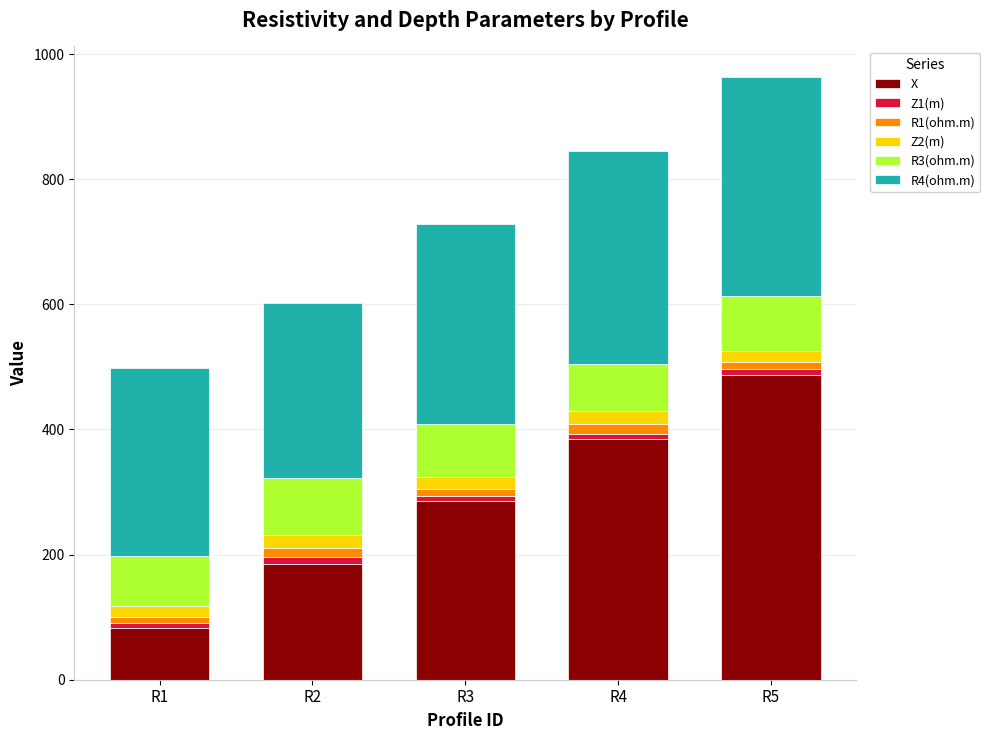

What is the sum of all X values?

1425.0